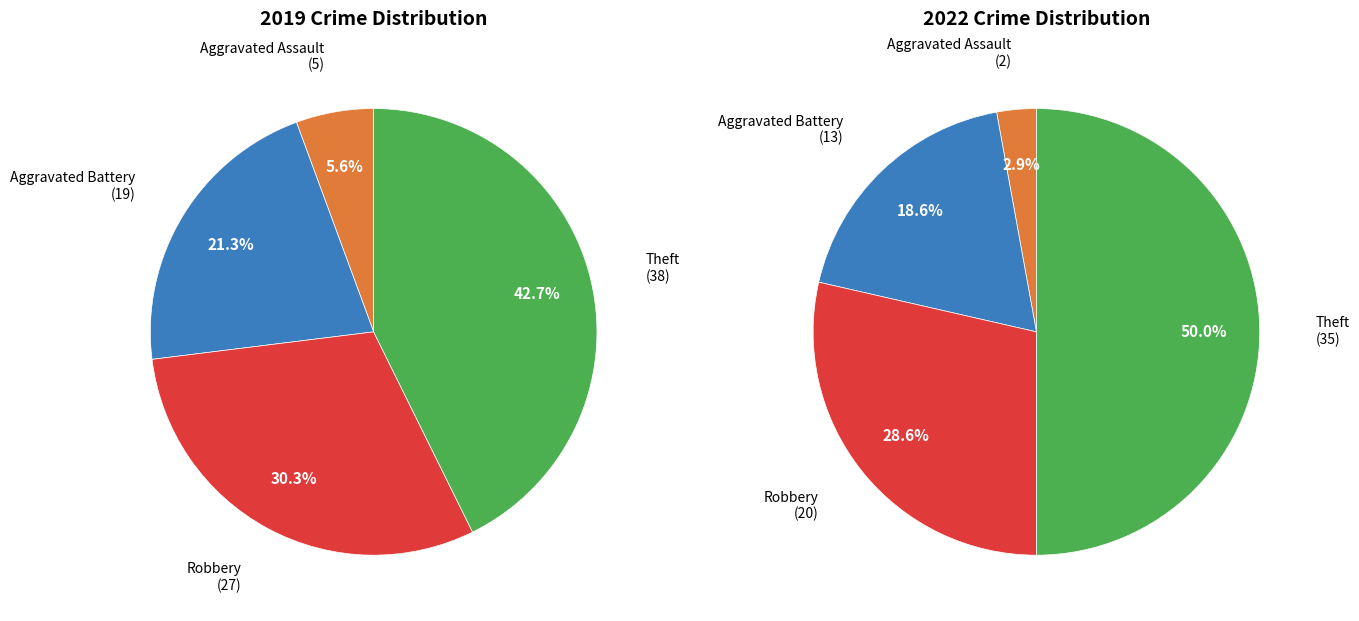

Do values_2022 and 3 together represent more than half of the pie?

Yes